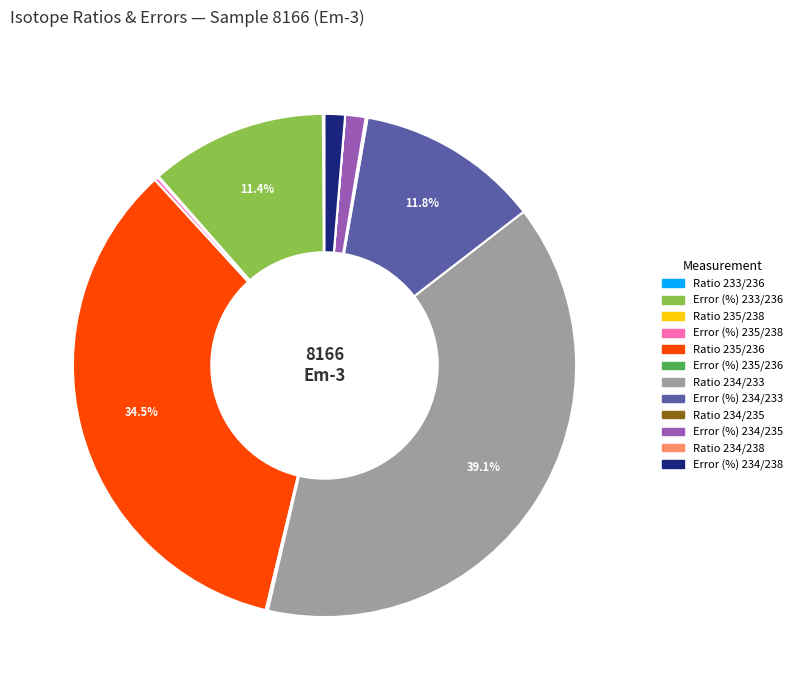

How much of the chart is everything except Error (%) 233/236?

88.6%